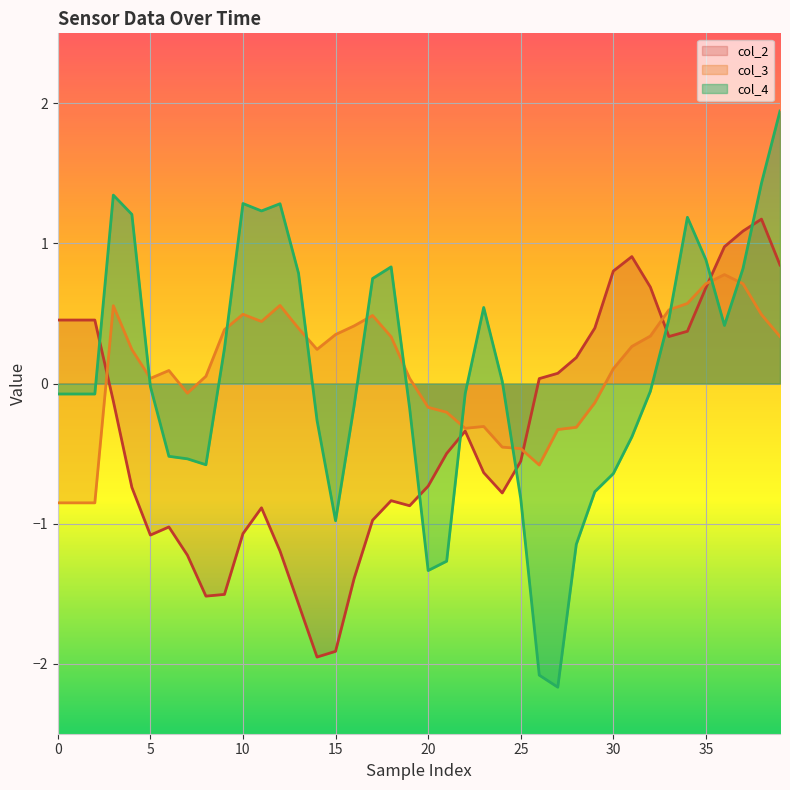

What is the label of the 5th point from the right?

35